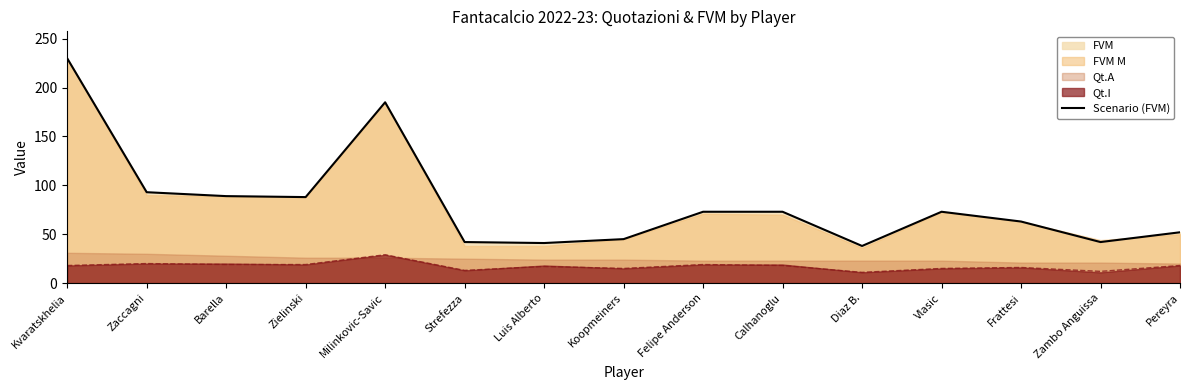

True or false: the data shows 38 at Diaz B..

True